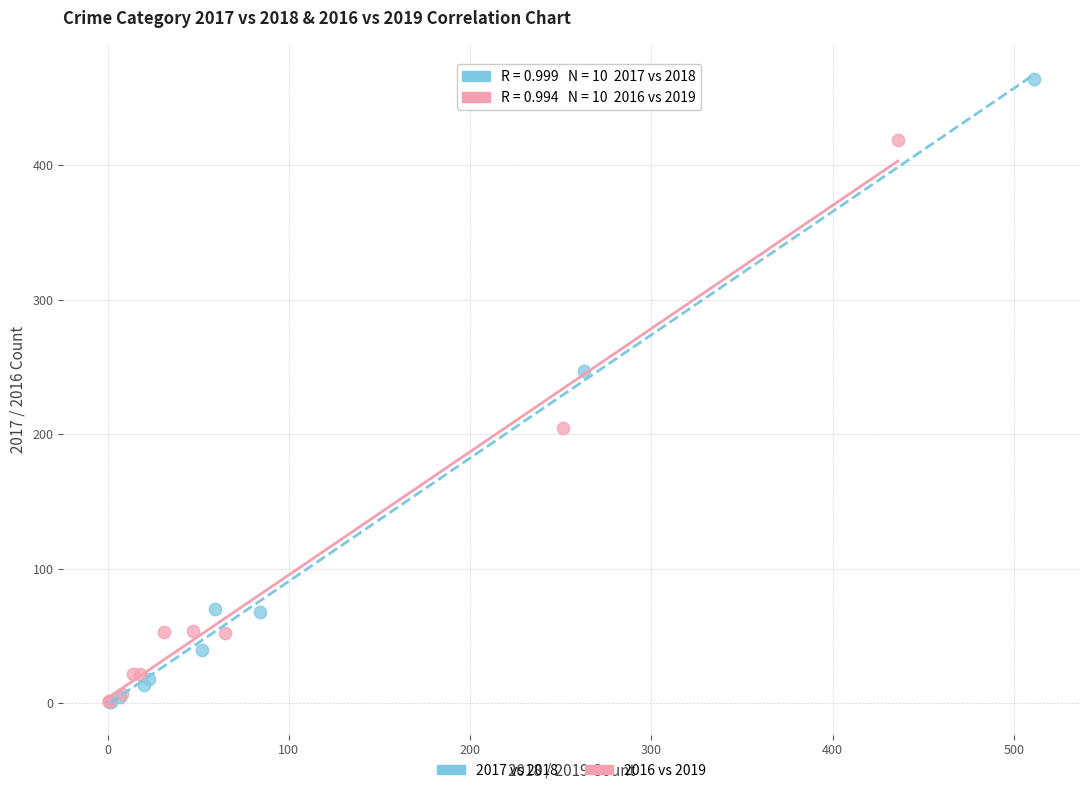

Which series has the widest spread of Y values?

2017 vs 2018